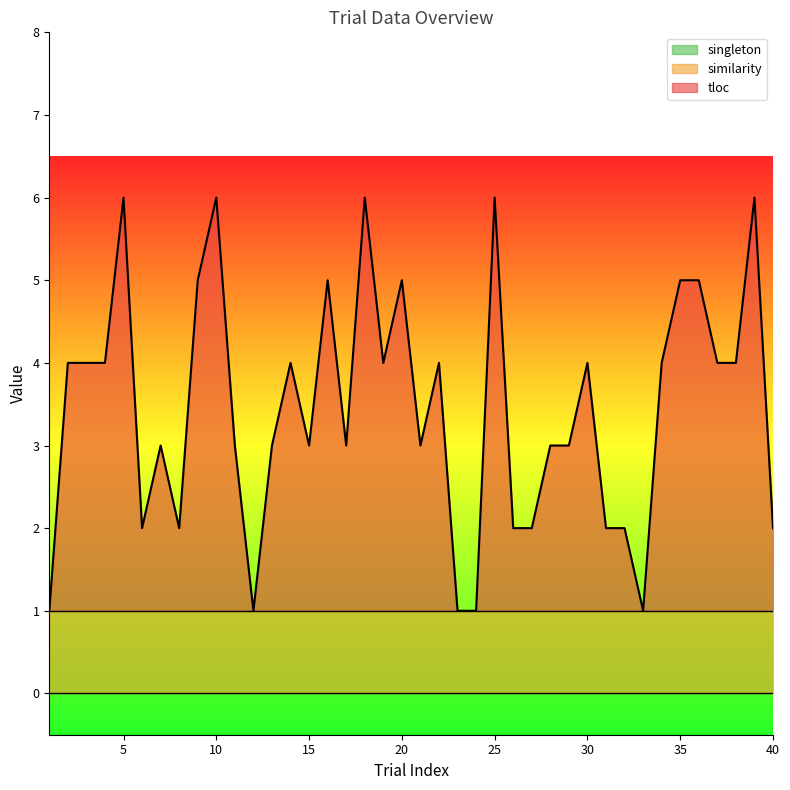

Rank the series by their average value, from highest to lowest.

tloc, similarity, singleton